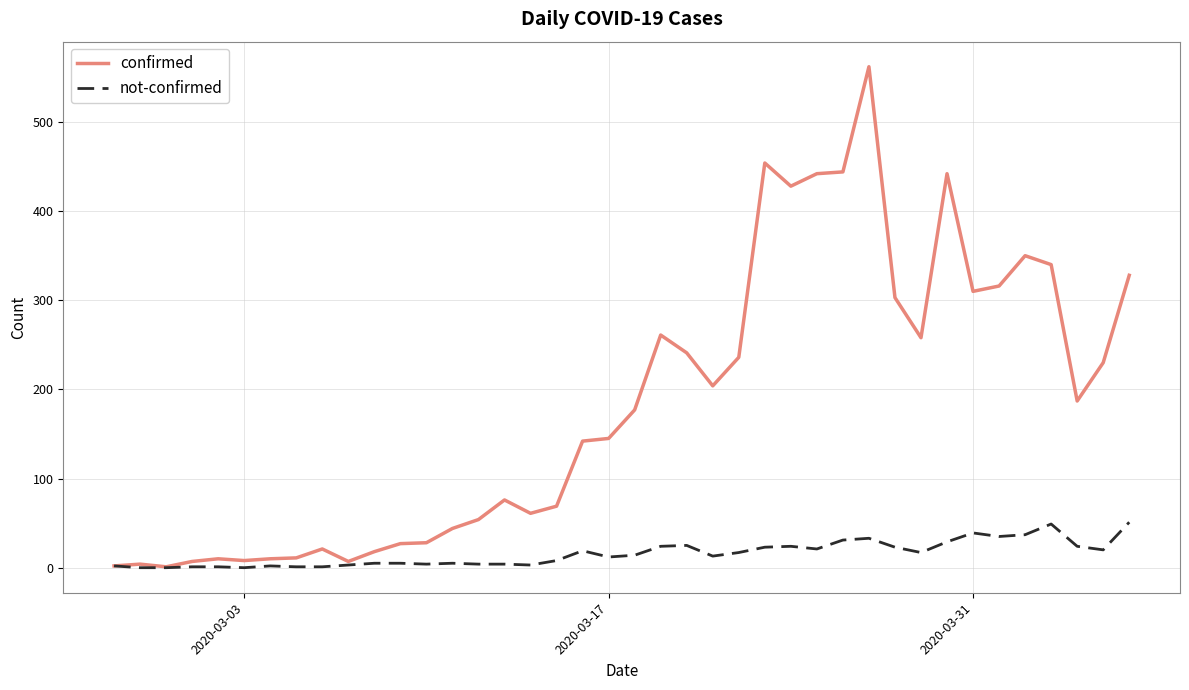

What is the sum of all not-confirmed values?

629